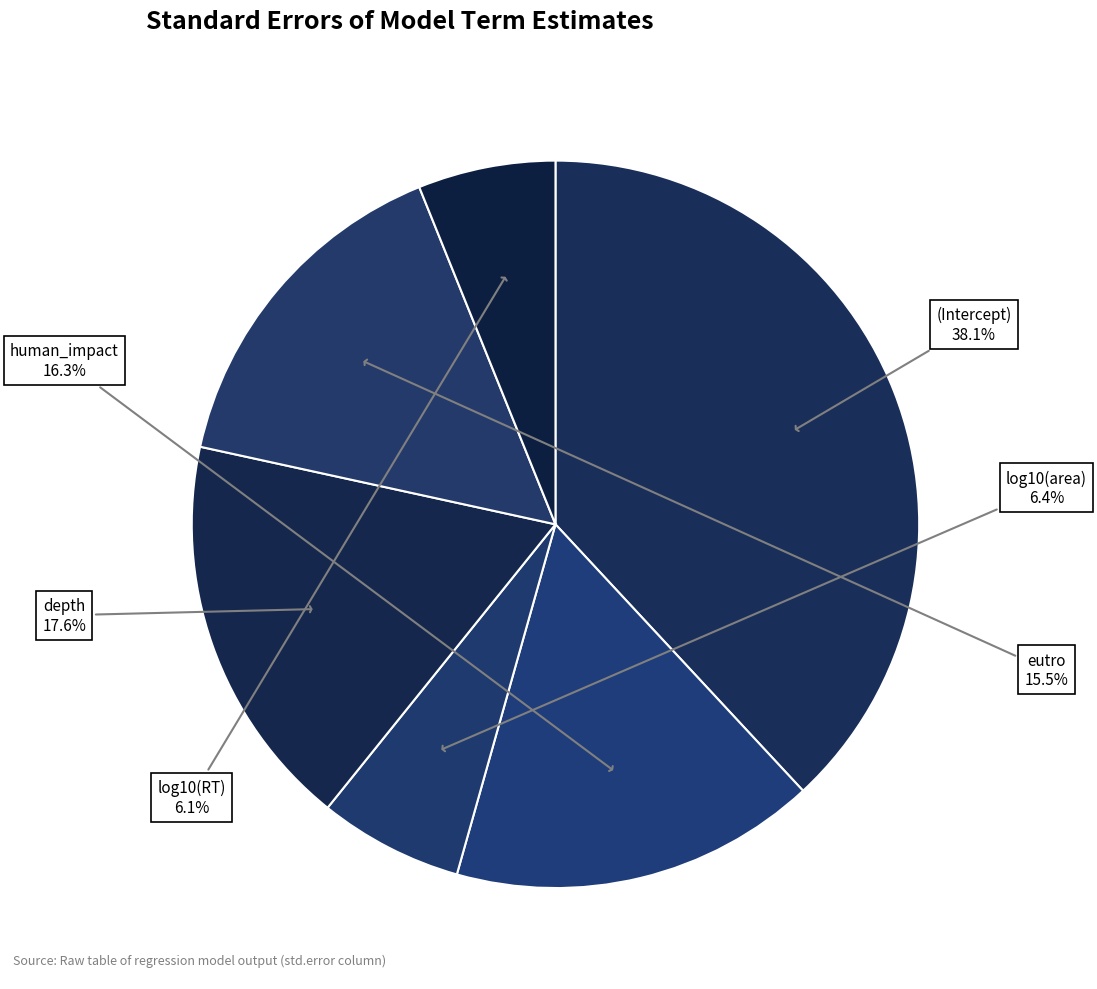

How many segments does this pie chart have?

6